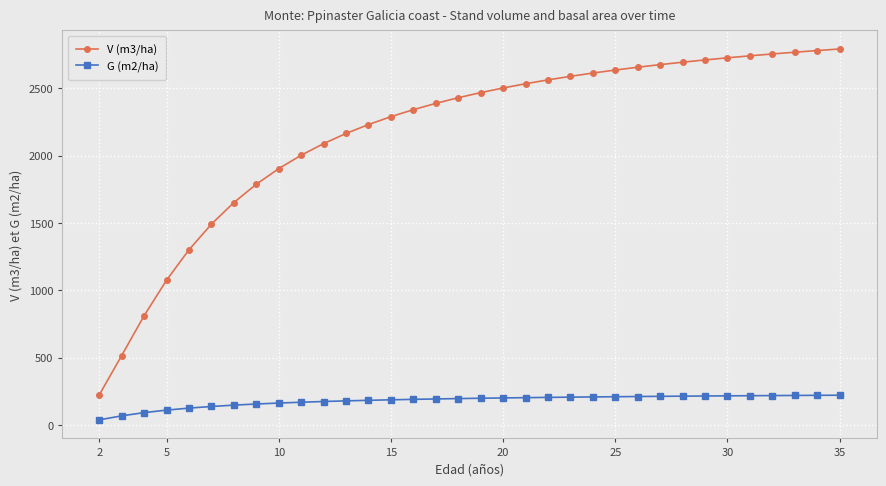

Which series has the largest range (max minus min)?

V (m3/ha)